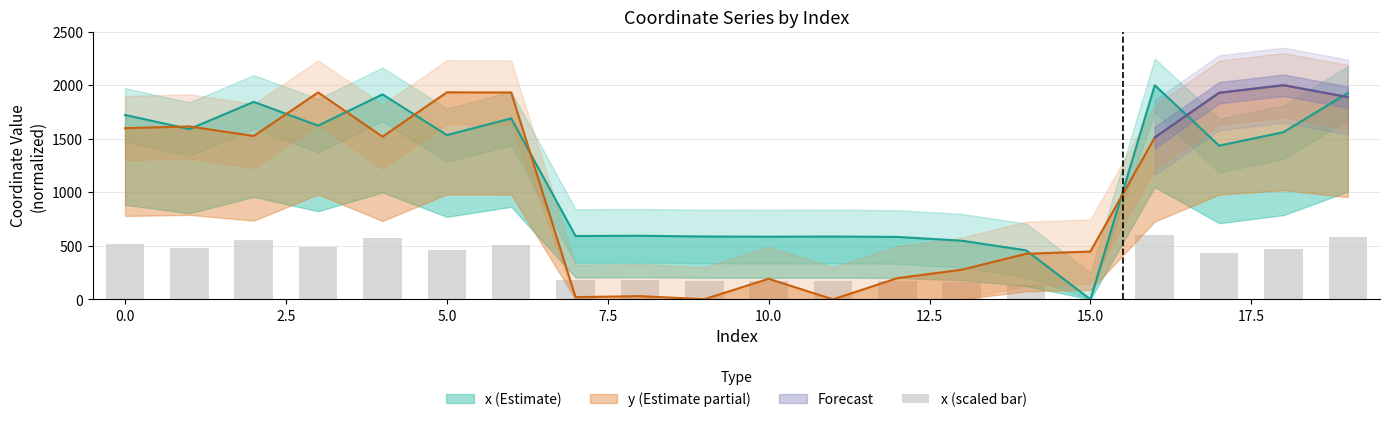

How many bars are there in total?

20